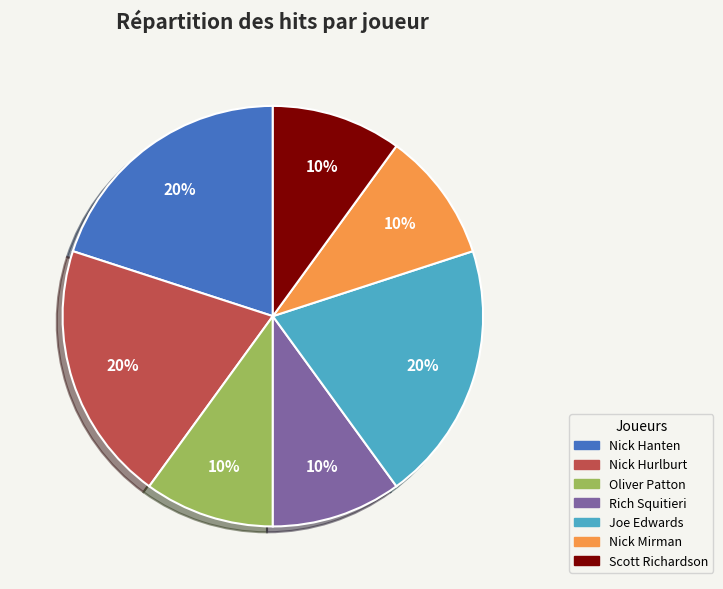

To the nearest percent, what portion does Oliver Patton represent?

10%